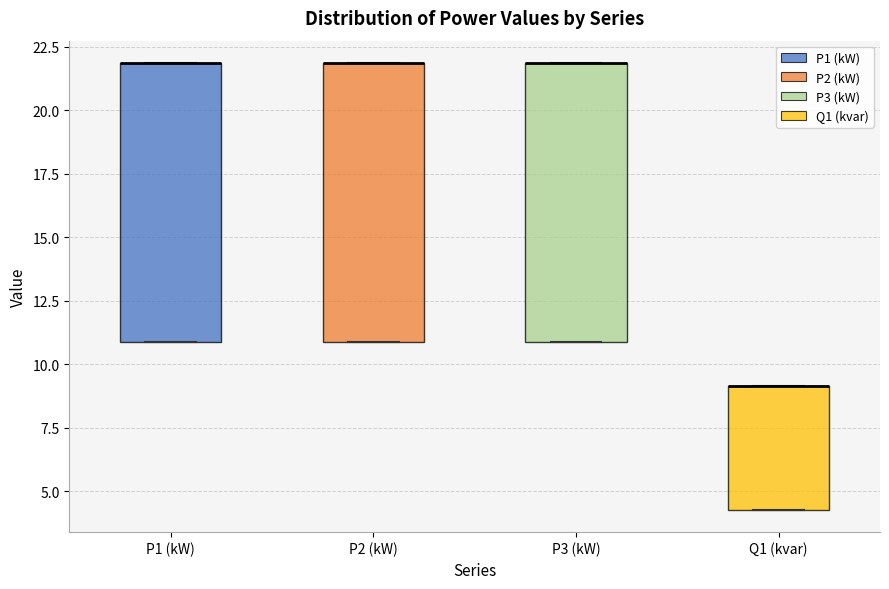

Where is the lower edge of the box for P1 (kW) on the y-axis? The values are not printed on the chart, so give them approximately, as read against the axis.

11.0